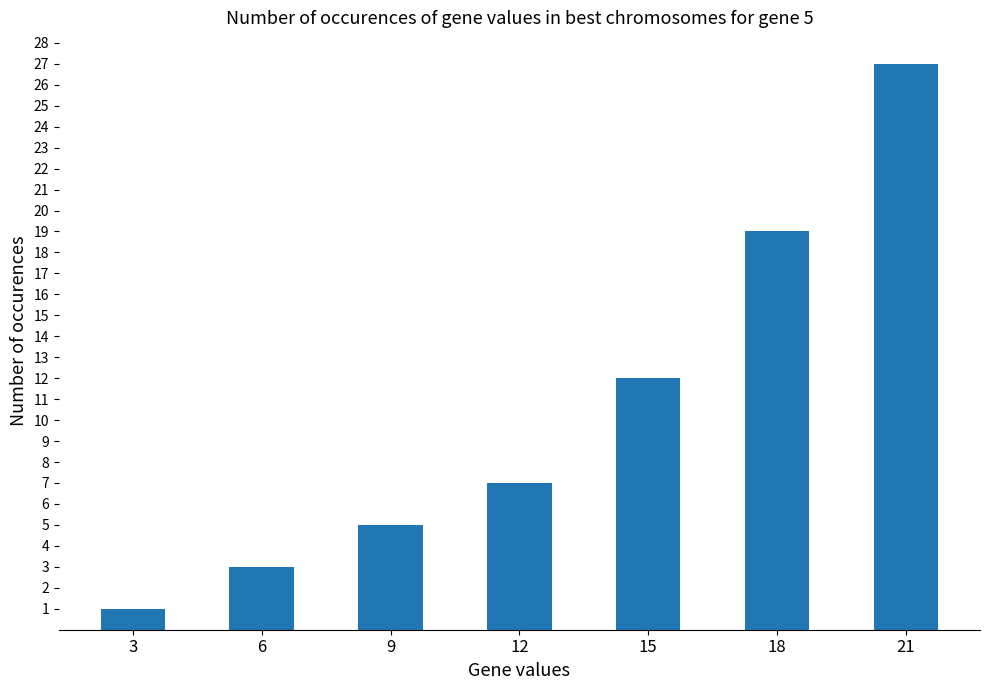

Count the number of categories in the chart.

7